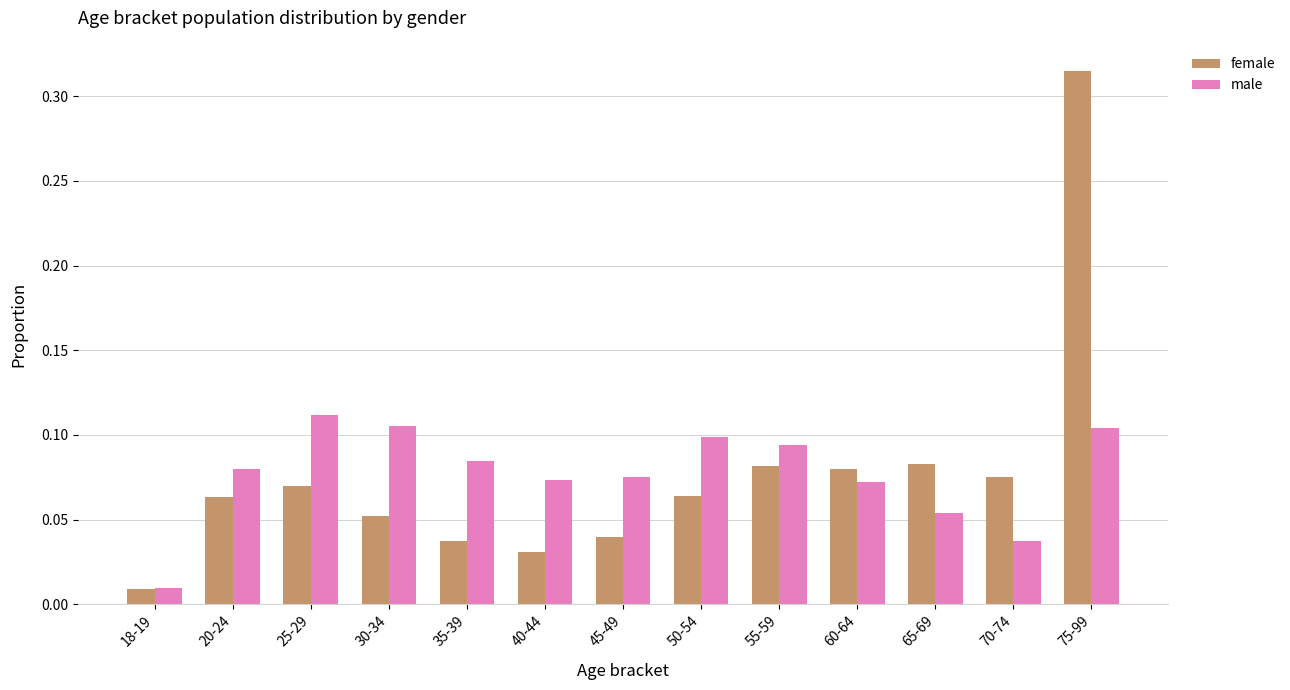

At which label does female reach its minimum?

18-19